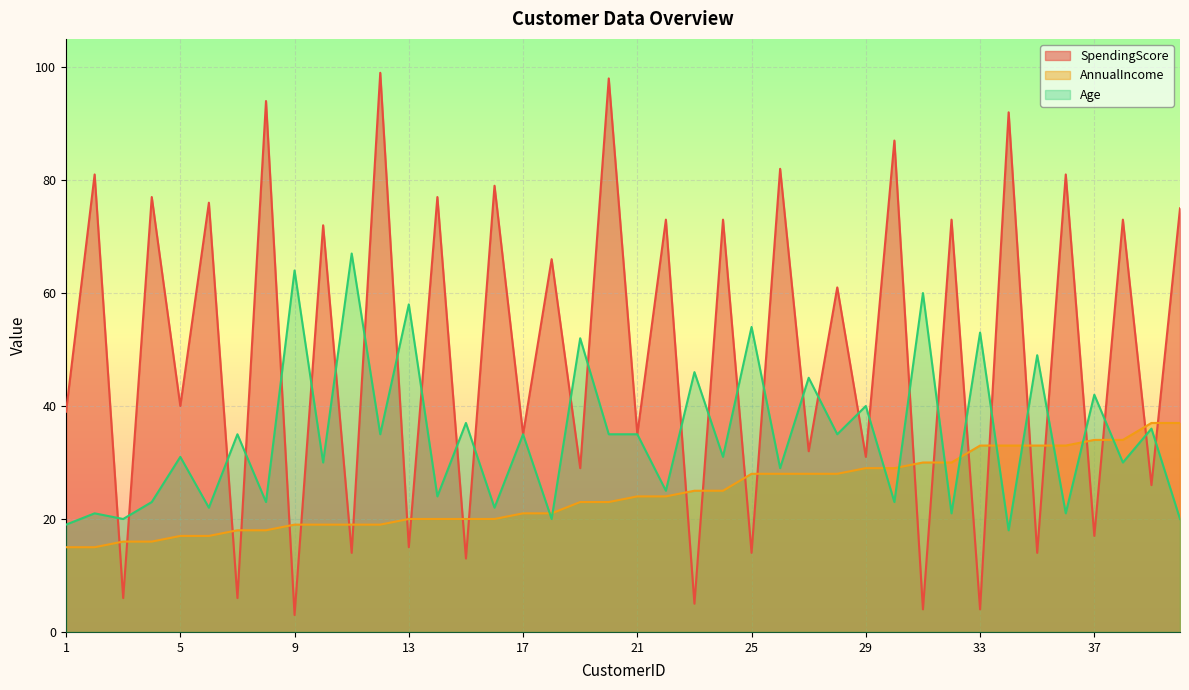

True or false: Age and AnnualIncome intersect in this chart.

True